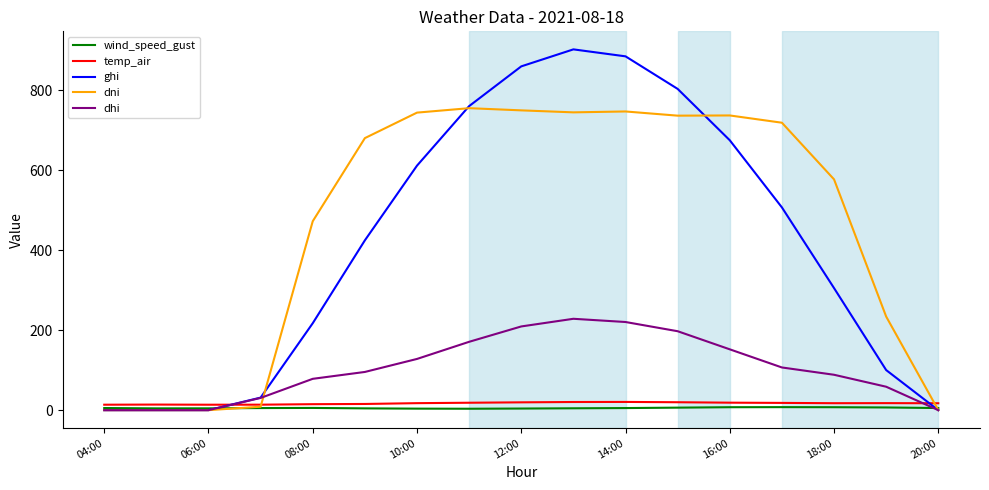

Which series has the largest total across all categories?

dni